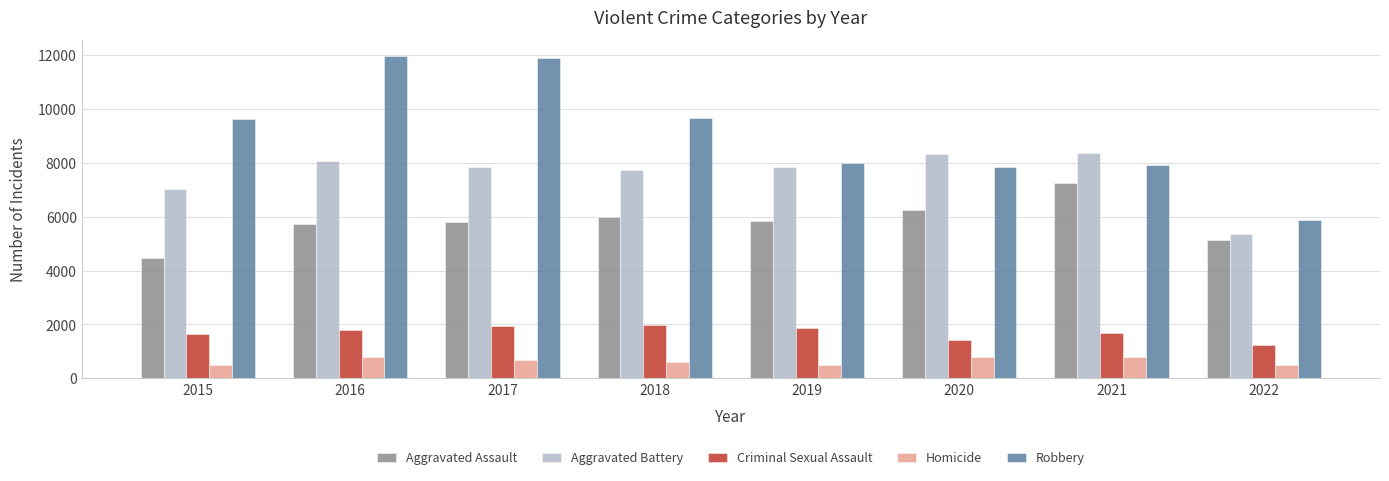

Is it true that Criminal Sexual Assault equals 1234 at 2022?

True